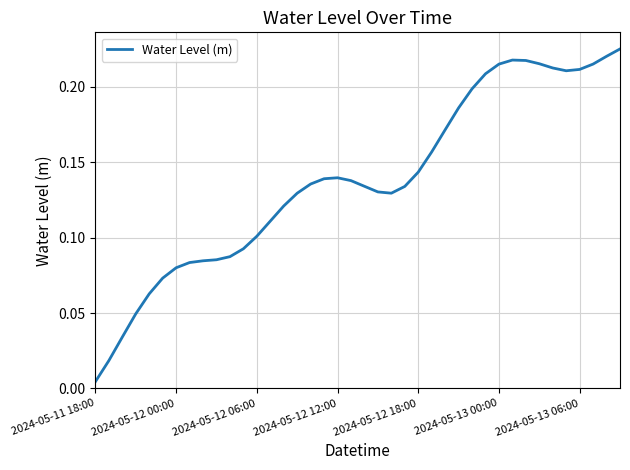

At which label is the value closest to 0?

2024-05-11 18:00